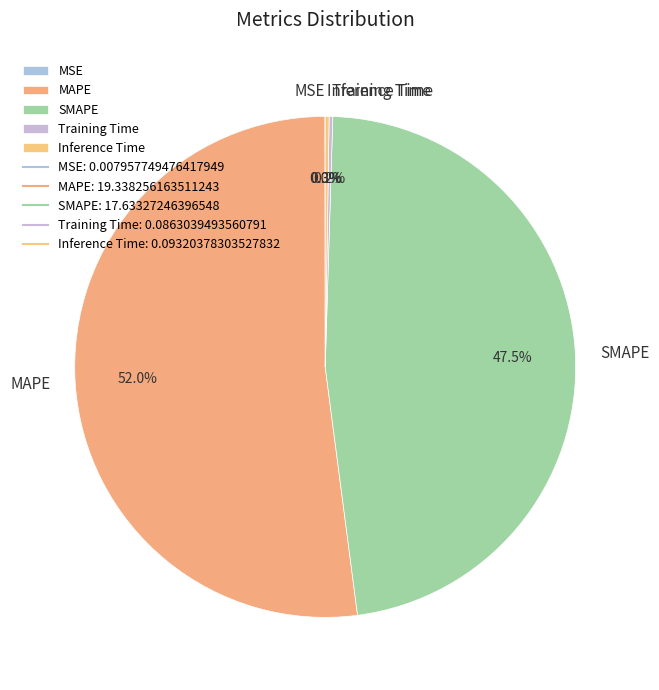

Which slice represents more than half of the pie?

MAPE